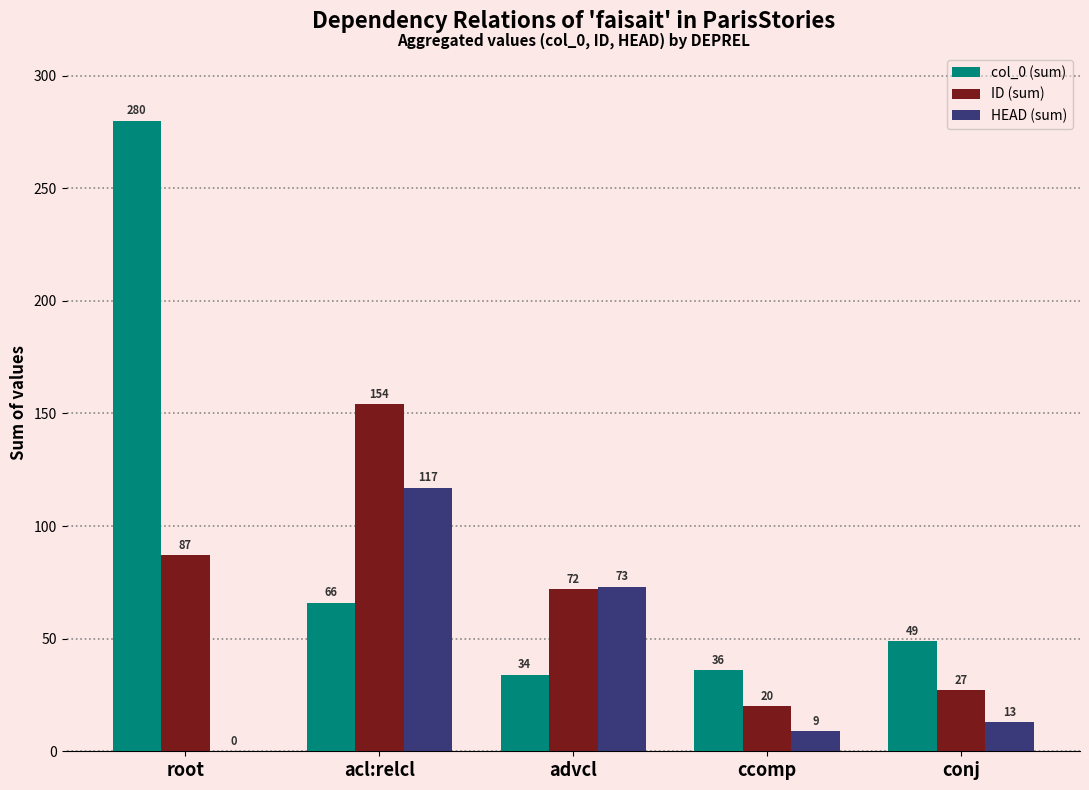

Which series has the widest spread of values?

col_0 (sum)